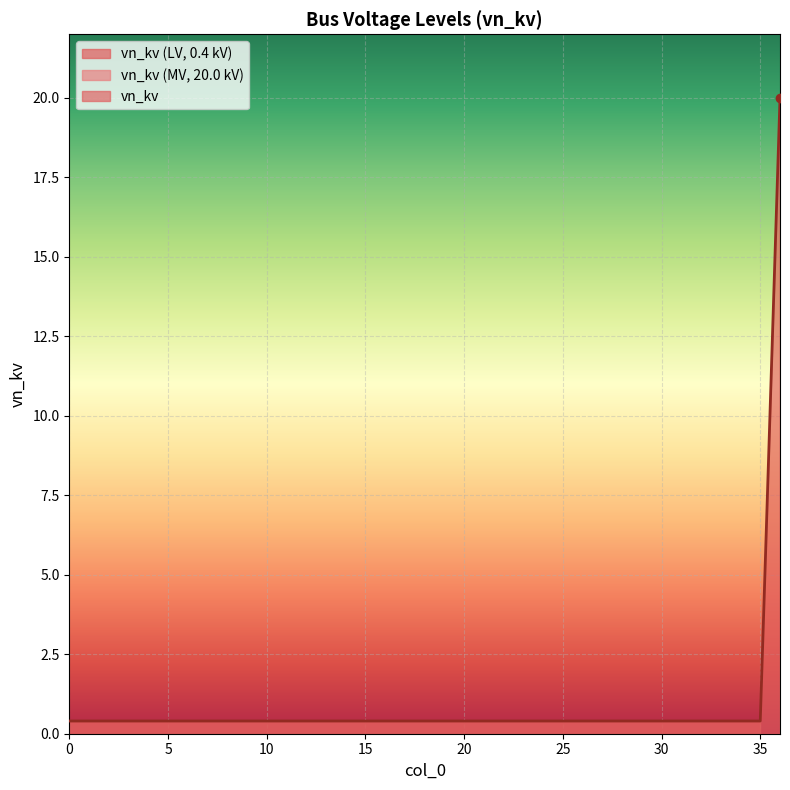

What is the difference between the maximum and minimum values?

19.6